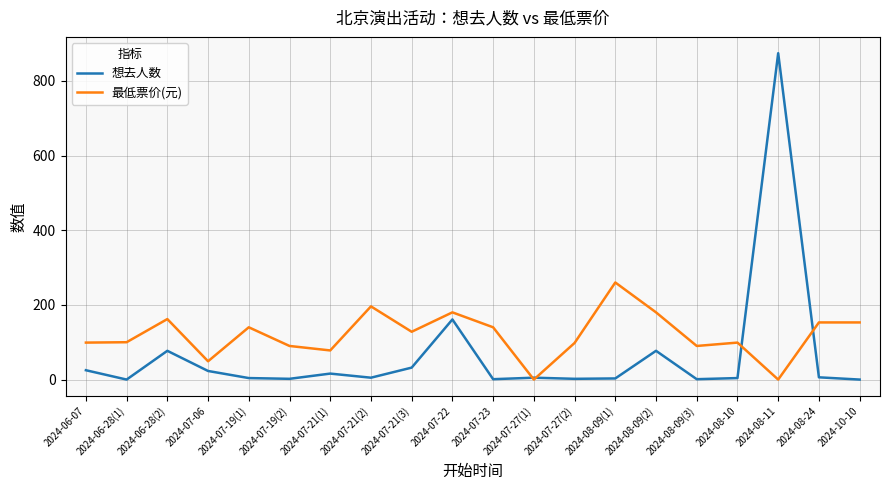

What is the difference between the maximum and minimum values in the 最低票价(元) series?

260